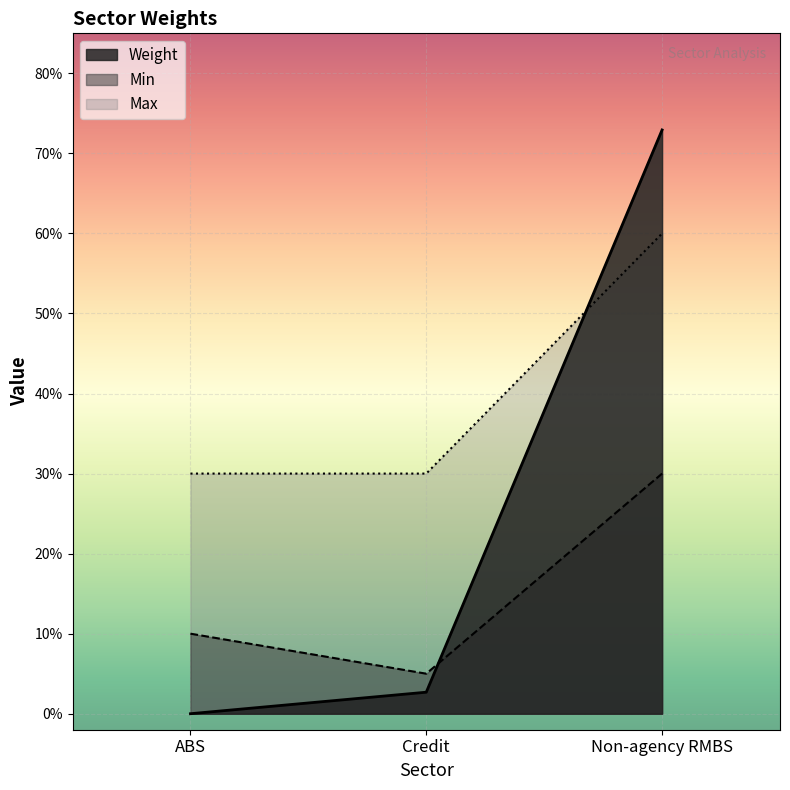

Which label corresponds to the largest value in the chart?

Non-agency RMBS